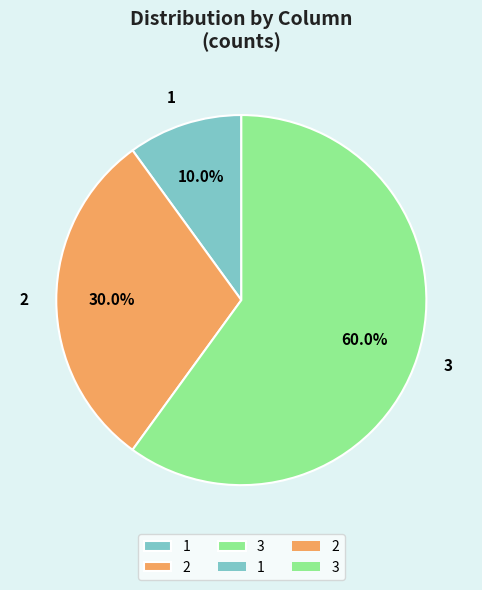

The 1 slice represents 10% of the pie. True or false?

True